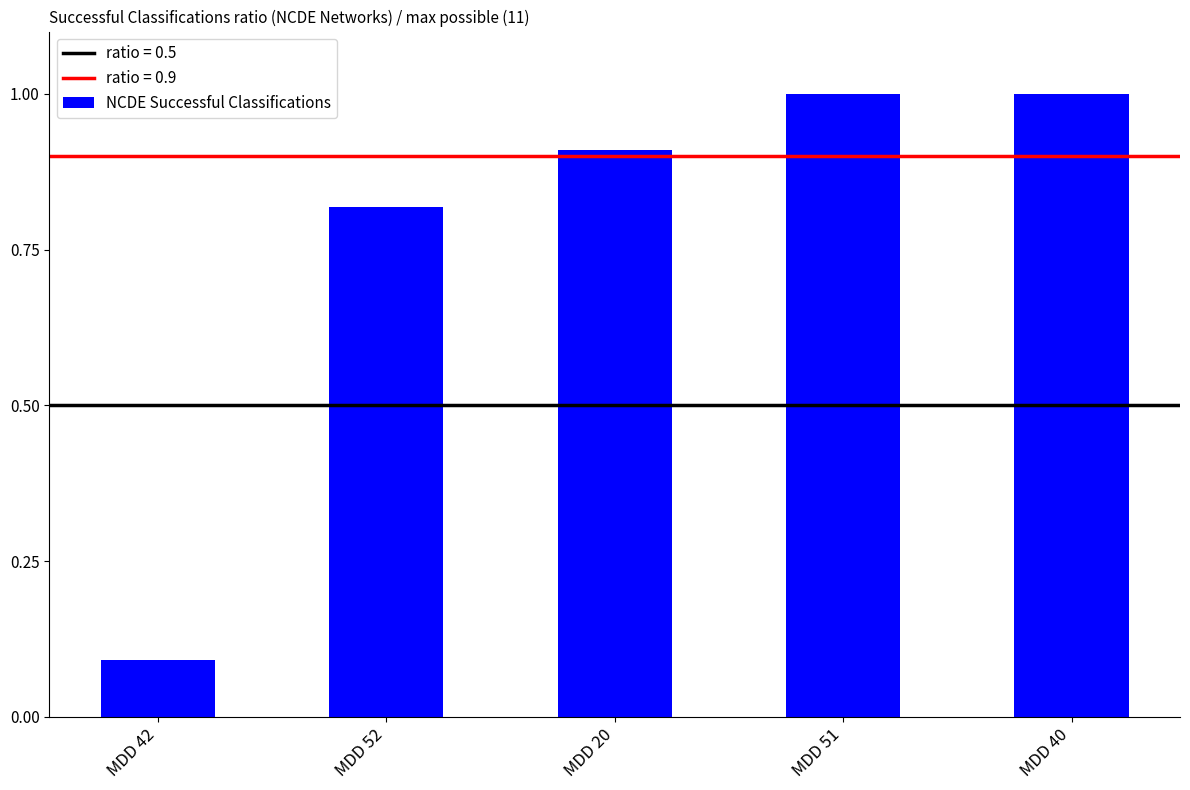

What is the value of the 1st bar from the left?

0.1